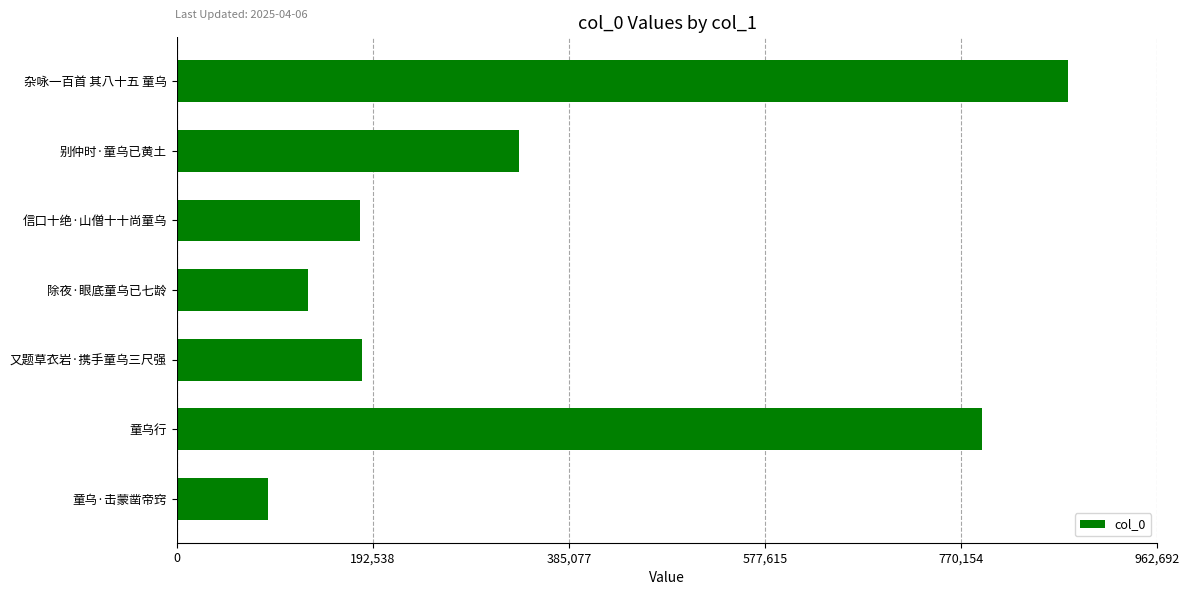

What is the difference between the values at 童乌·击蒙凿帝窍 and 信口十绝·山僧十十尚童乌?

89880